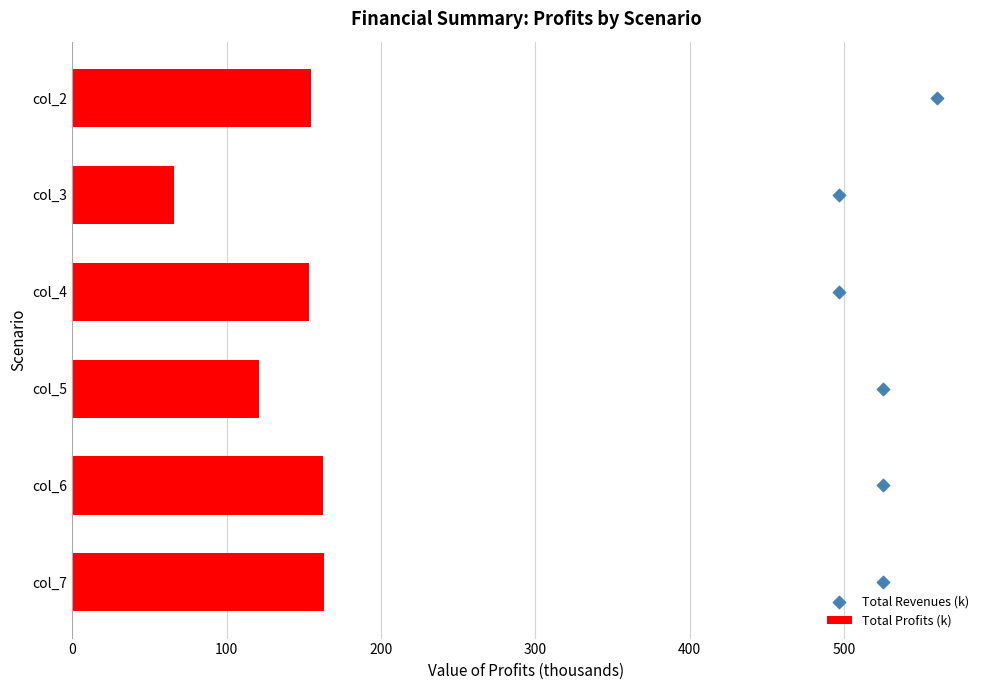

What are all the series names shown in the legend?

Total Profits (k), Total Revenues (k)